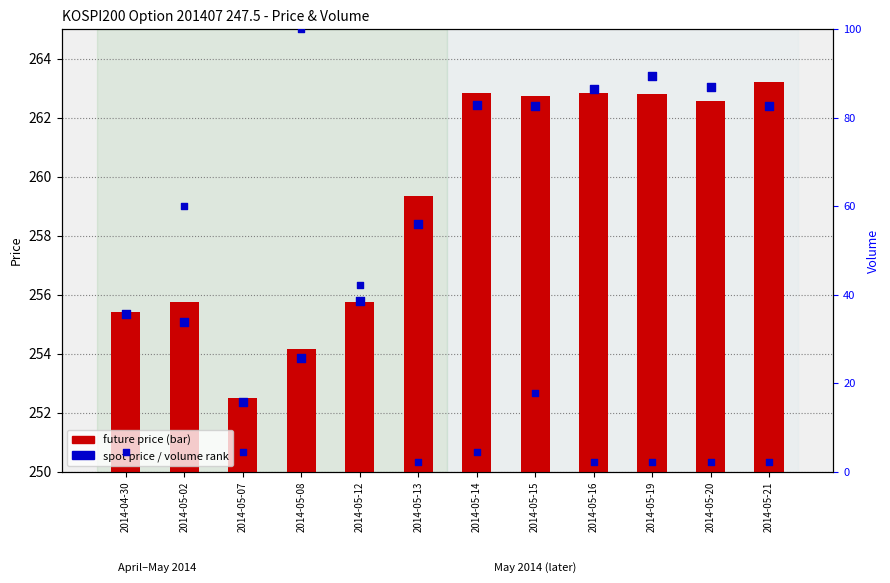

Which series contains the highest Y value?

SPOT_PRICE